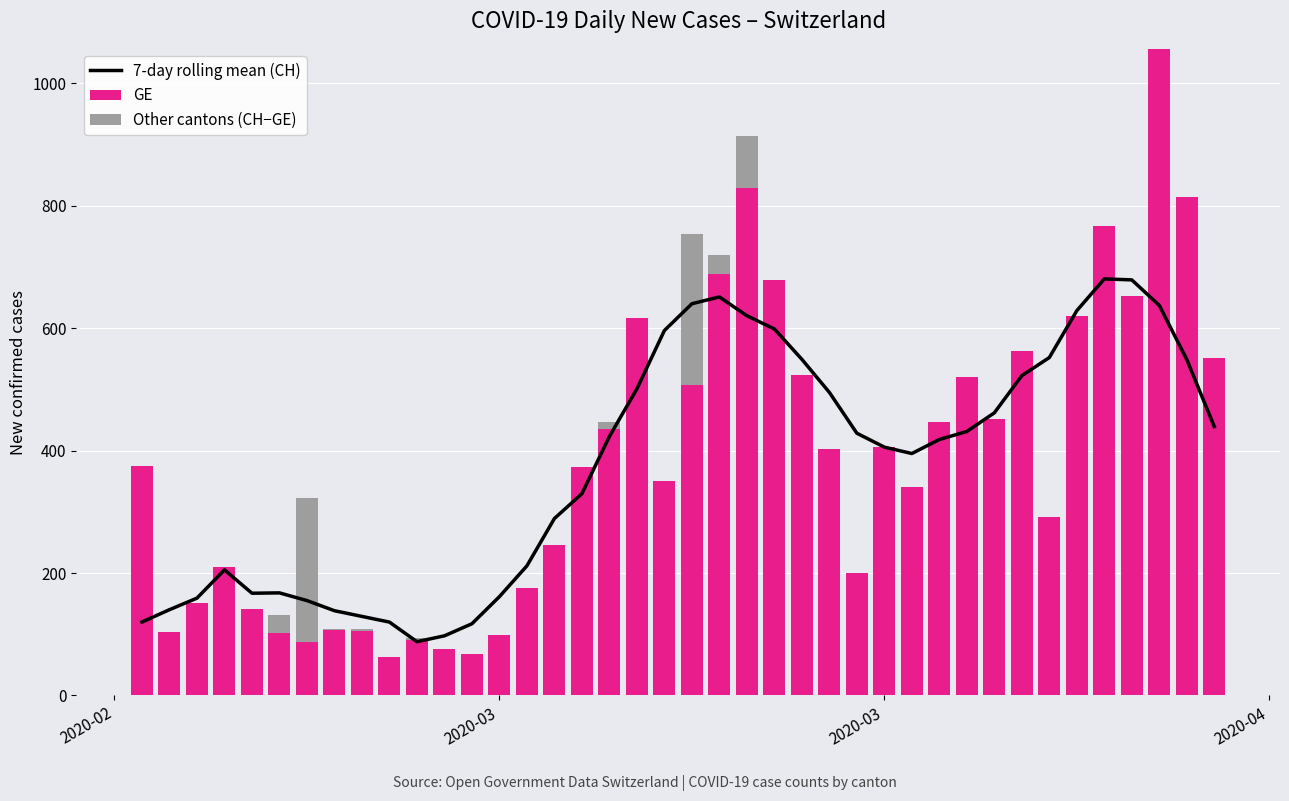

At how many categories does at least one series exceed 746?

4